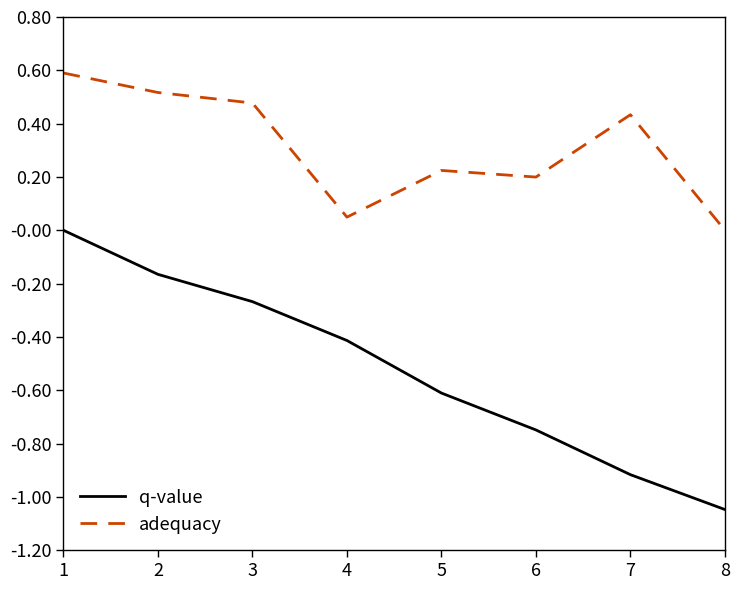

What is the difference between the maximum and minimum values in the q-value series?

1.0